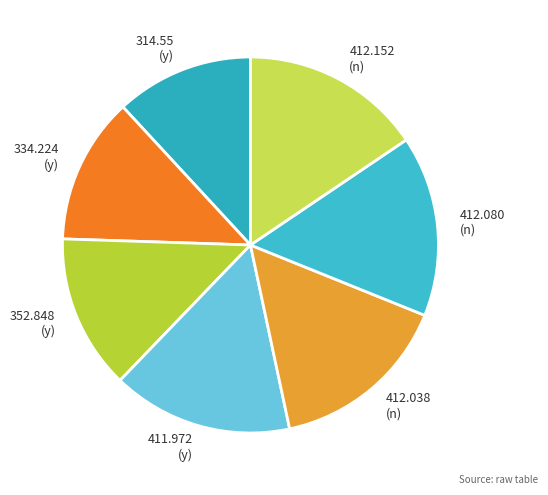

Does 334.224 (y) represent more than half of the total?

No